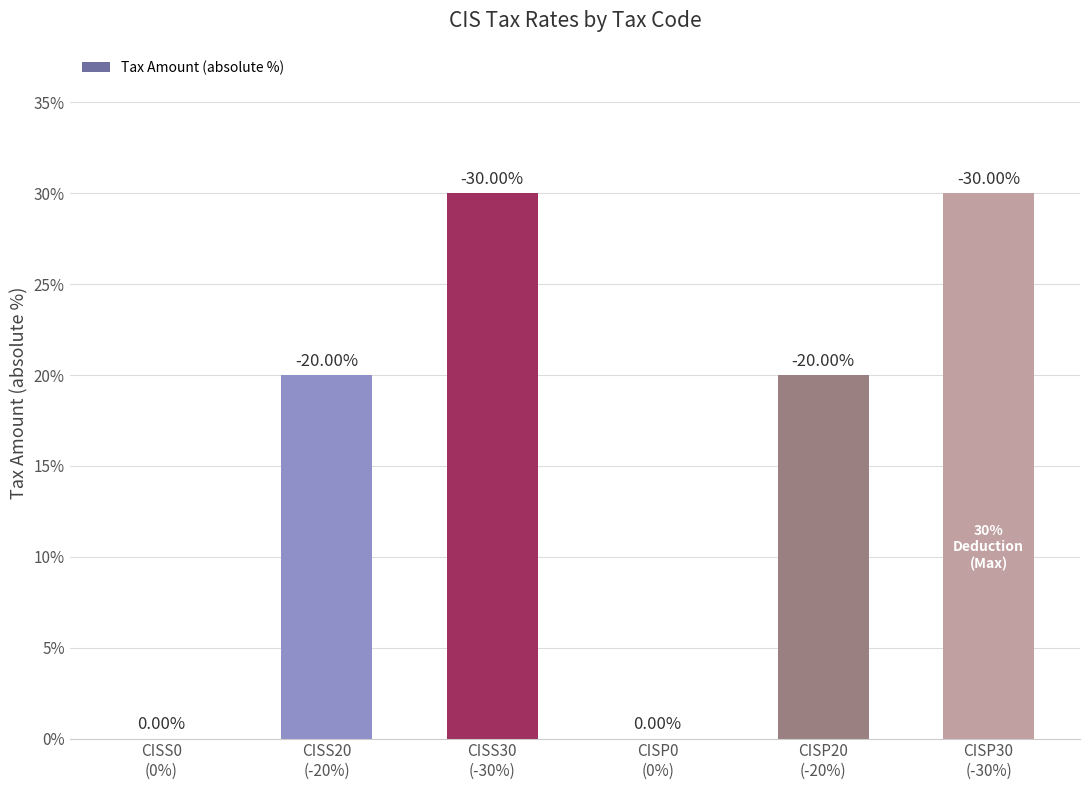

How many values are between 0 and 30?

6